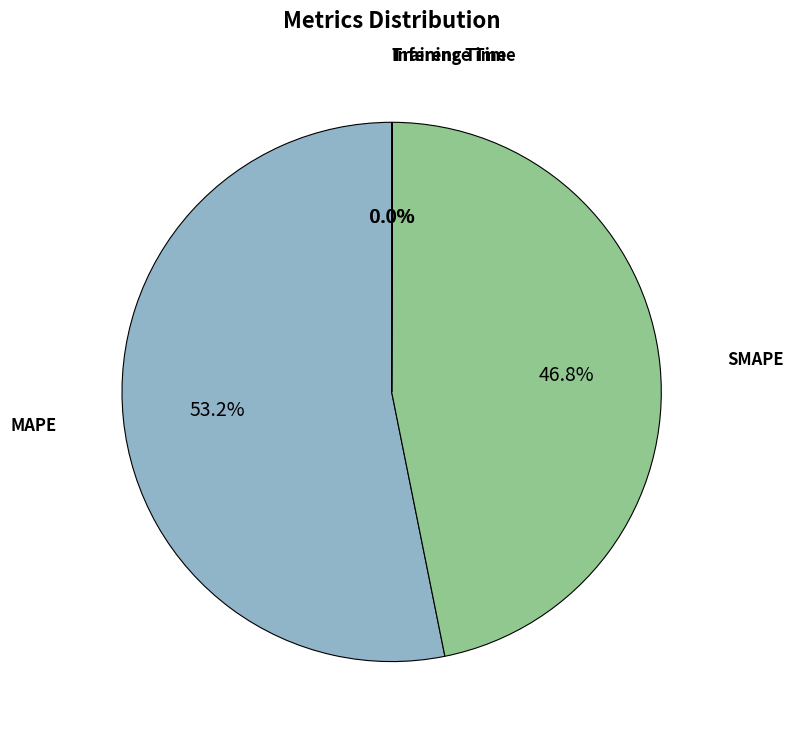

Which slice represents more than half of the pie?

MAPE